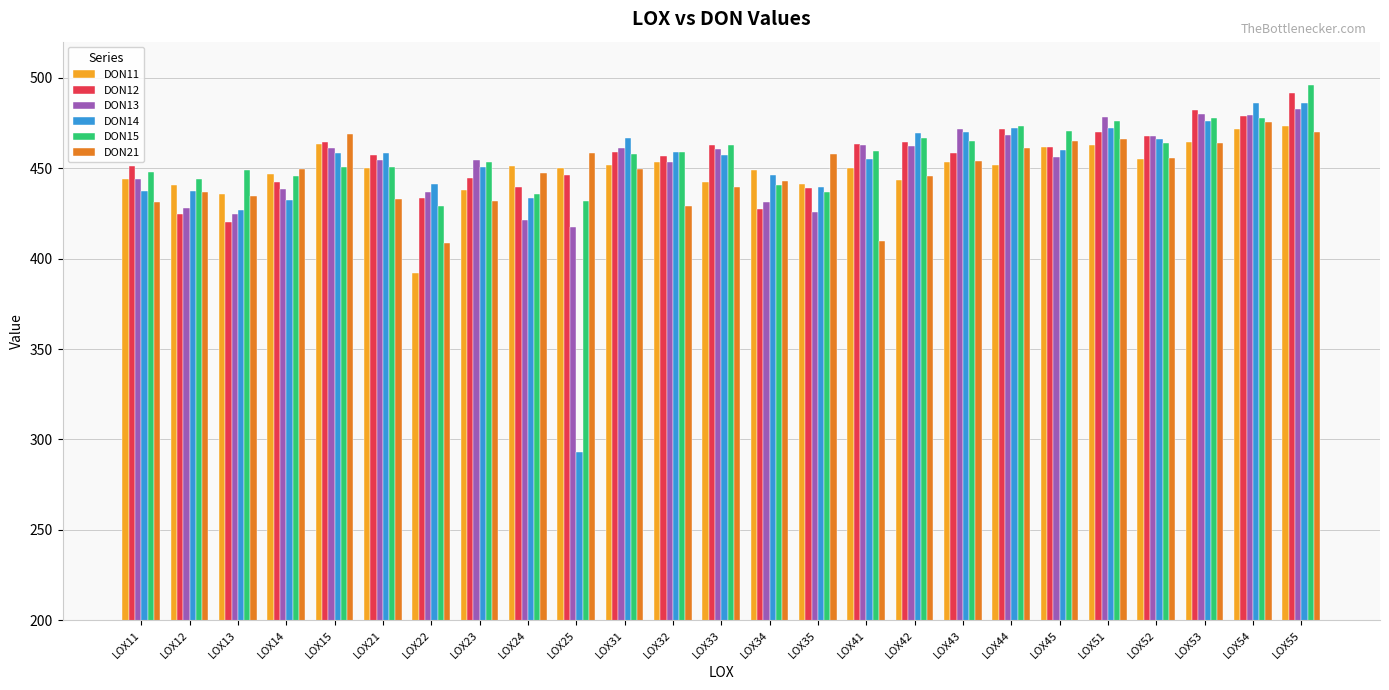

What is the minimum value shown in the chart?

292.9